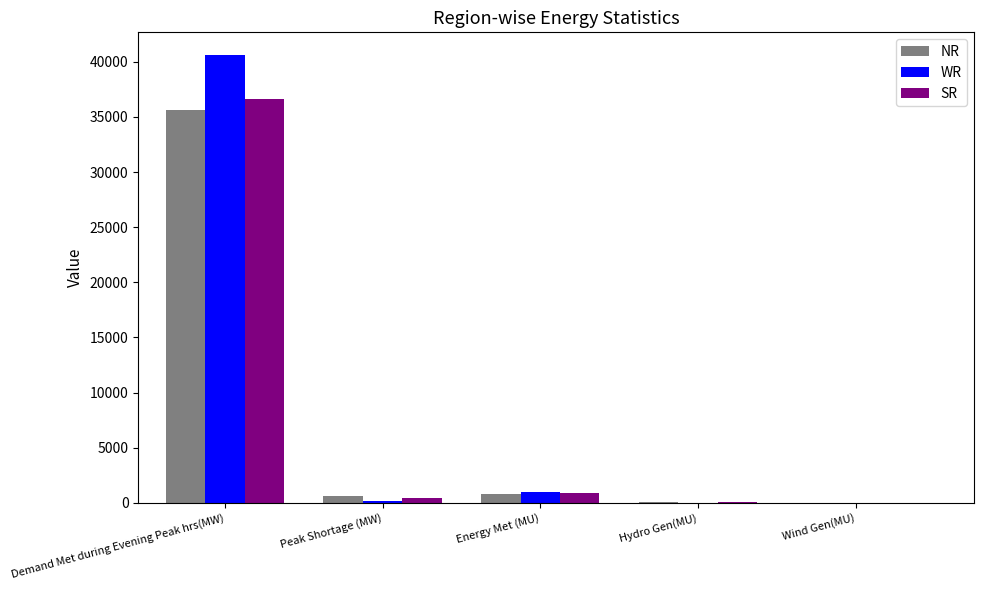

What is the difference between the NR values at Wind Gen(MU) and Peak Shortage (MW)?

609